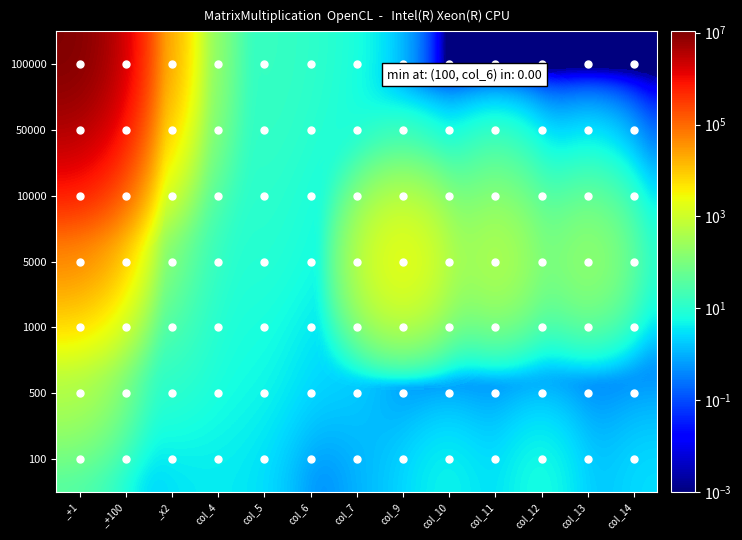

Reading right to left, extract all data points from this chart.

100: col_14=2.8	col_13=0.8	col_12=8.2	col_11=1.7	col_10=5.8	col_9=2.0	col_7=1.0	col_6=0.0	col_5=3.0	col_4=4.0	_x2=3.0	_+100=1.0	_+1=26.0
500: col_14=0.4	col_13=0.1	col_12=0.6	col_11=0.1	col_10=0.3	col_9=0.0	col_7=2.0	col_6=2.0	col_5=5.0	col_4=6.0	_x2=11.0	_+100=12.0	_+1=379.0
1000: col_14=0.3	col_13=1.0	col_12=0.4	col_11=1.0	col_10=0.2	col_9=1.0	col_7=3.0	col_6=3.0	col_5=7.0	col_4=7.0	_x2=22.0	_+100=20.0	_+1=1260.0
5000: col_14=5.0	col_13=300.0	col_12=5.0	col_11=681.0	col_10=5.0	col_9=3296.0	col_7=4.0	col_6=6.0	col_5=10.0	col_4=8.0	_x2=43.0	_+100=372.0	_+1=29072.0
10000: col_14=0.4	col_13=25.9	col_12=0.8	col_11=107.6	col_10=0.2	col_9=135.8	col_7=5.0	col_6=7.0	col_5=12.0	col_4=9.0	_x2=96.0	_+100=1174.0	_+1=153948.0
50000: col_14=0.0	col_13=0.0	col_12=0.0	col_11=0.0	col_10=0.0	col_9=0.0	col_7=6.0	col_6=10.0	col_5=15.0	col_4=10.0	_x2=581.0	_+100=28740.0	_+1=2894424.0
100000: col_14=0.0	col_13=0.0	col_12=0.0	col_11=0.0	col_10=0.0	col_9=0.0	col_7=7.0	col_6=12.0	col_5=16.0	col_4=11.0	_x2=1027.0	_+100=115425.0	_+1=10673090.0